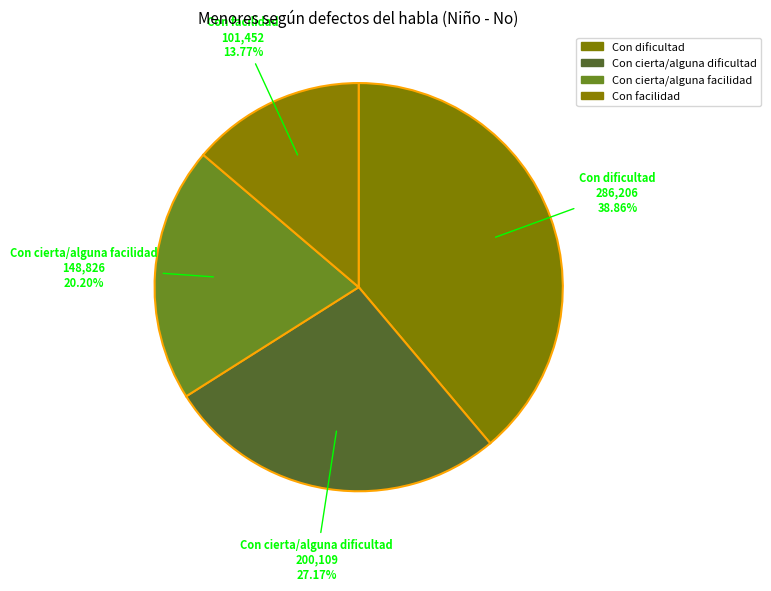

What is the largest slice in the pie chart?

Con dificultad